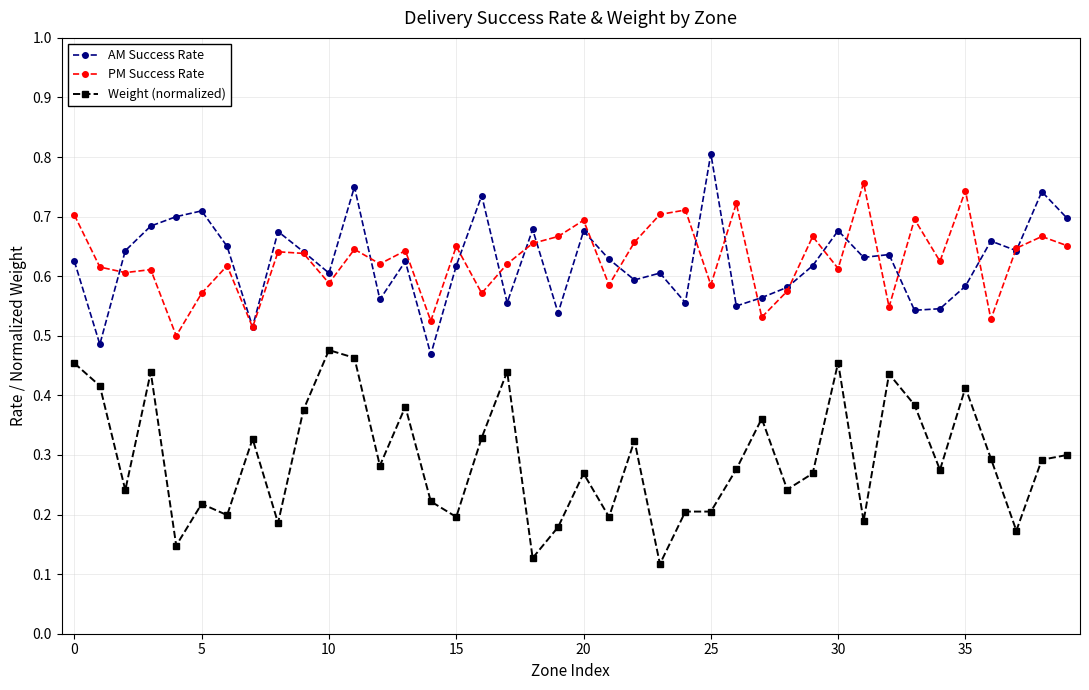

True or false: Weight (normalized) and AM Success Rate cross at least once.

False